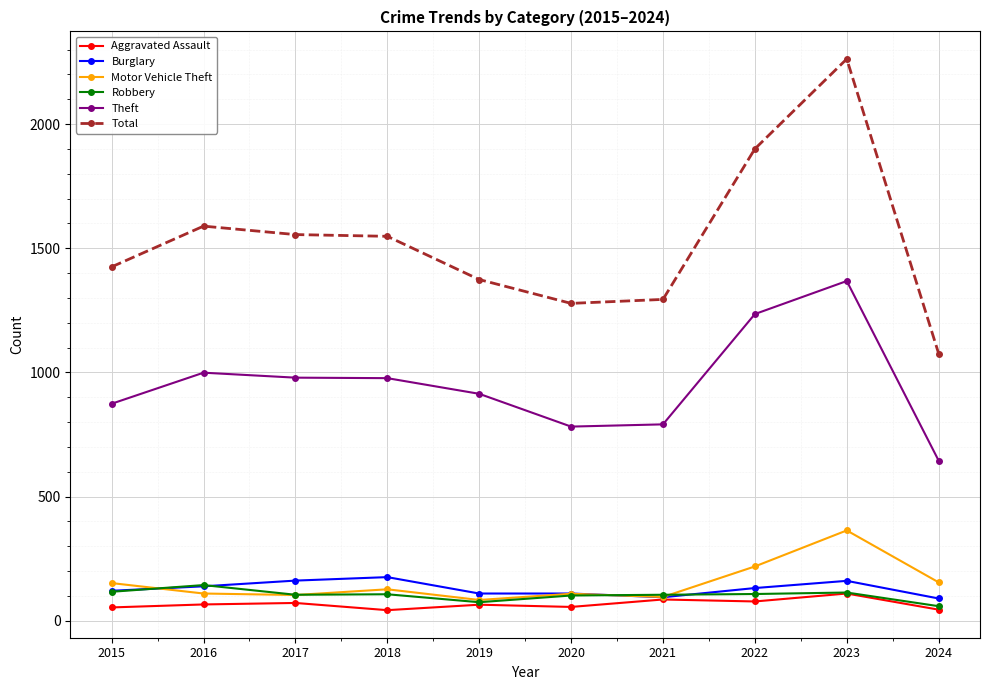

Is it true that Theft equals 1368 at 2023?

True